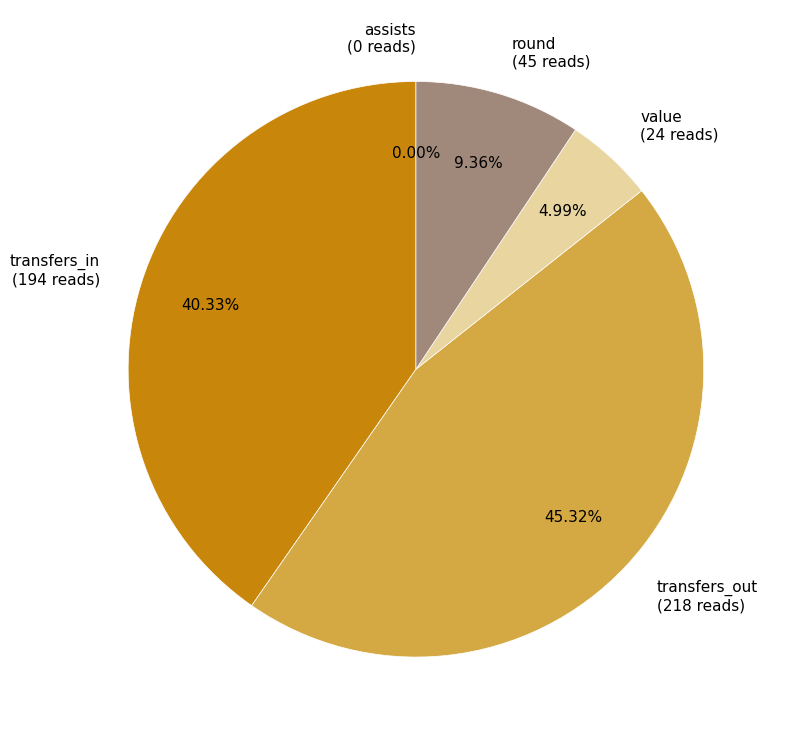

What is the smallest slice in the pie chart?

assists